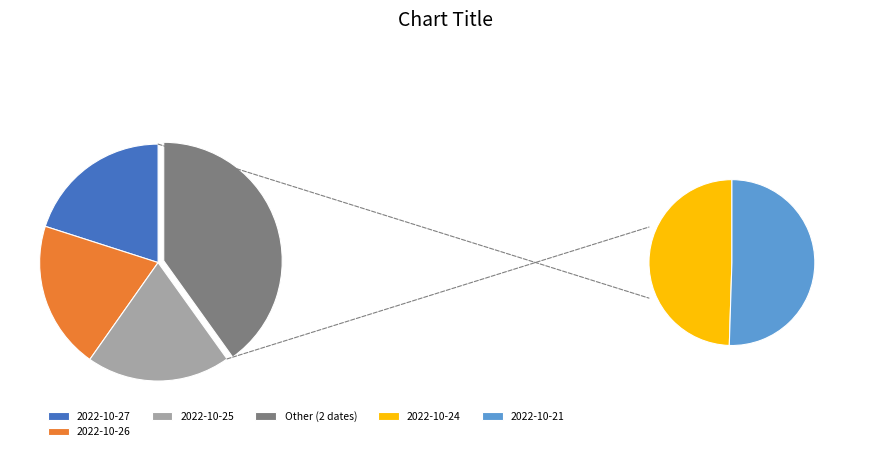

What is the change in value from 2022-10-26 to 2022-10-21?

+0.1